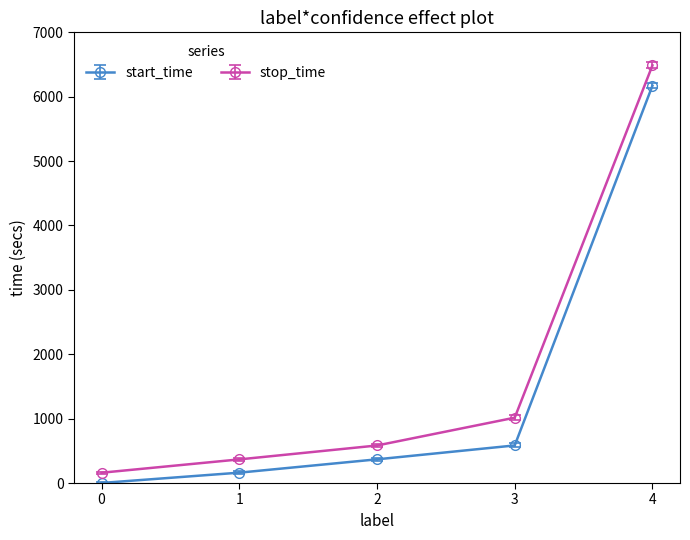

At how many categories does at least one series exceed 3798?

1